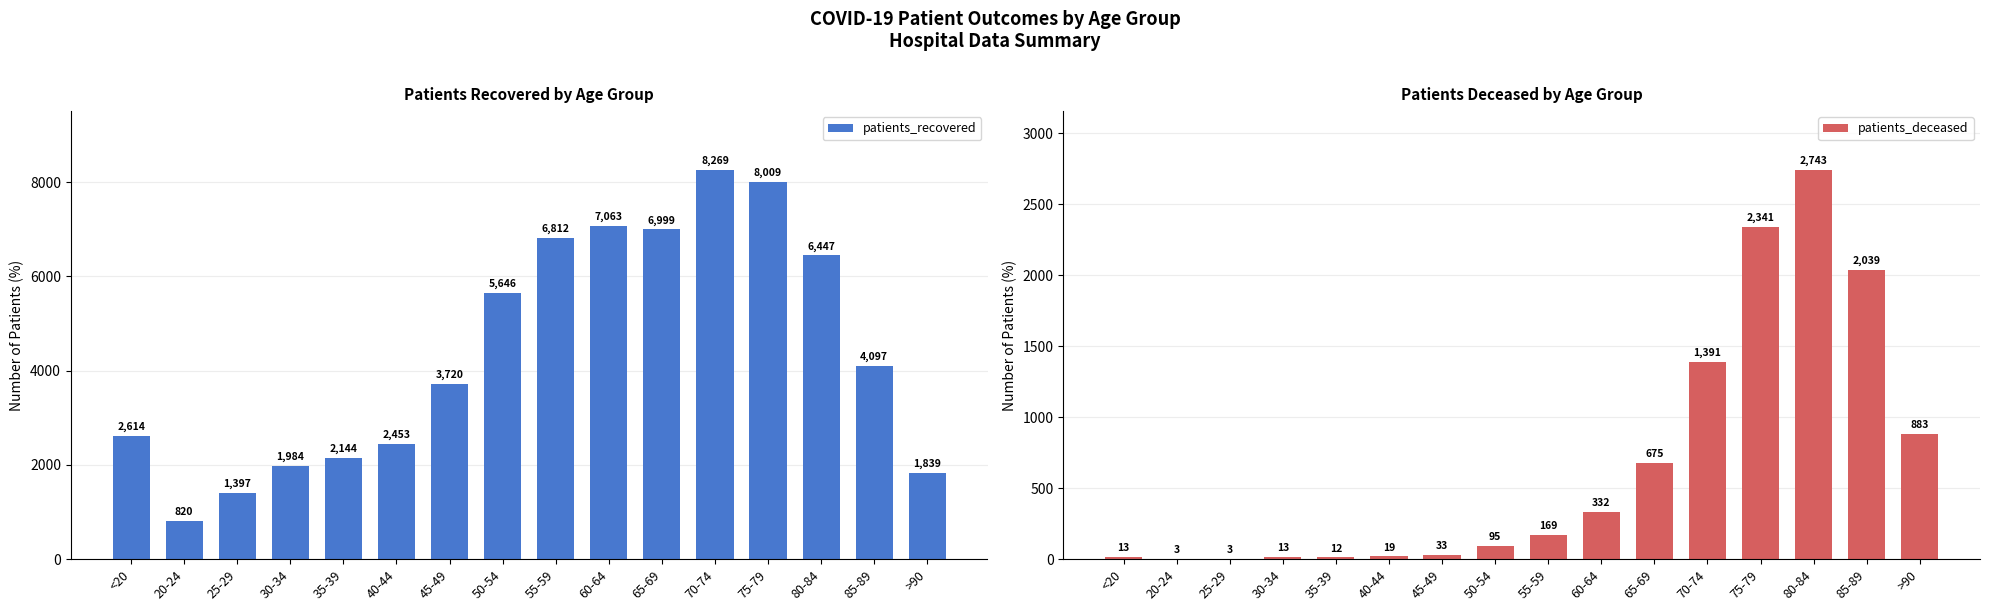

Which label corresponds to the smallest value in the chart?

20-24